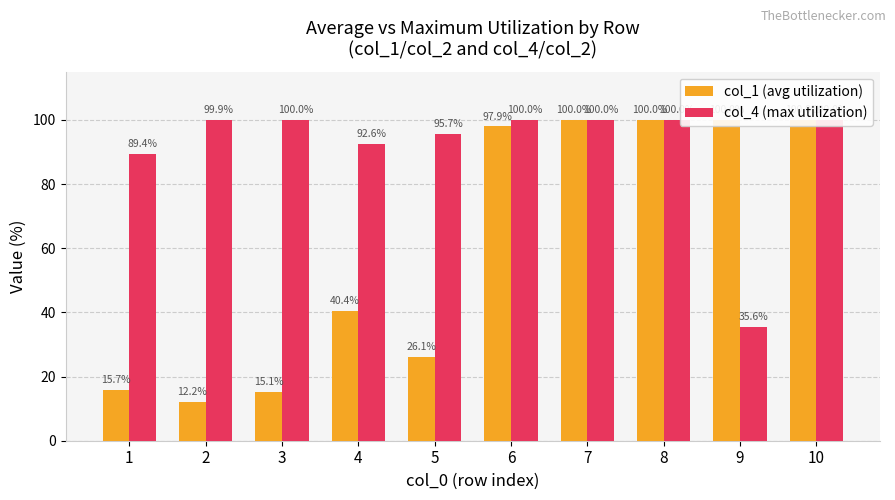

Are the bars horizontal?

No